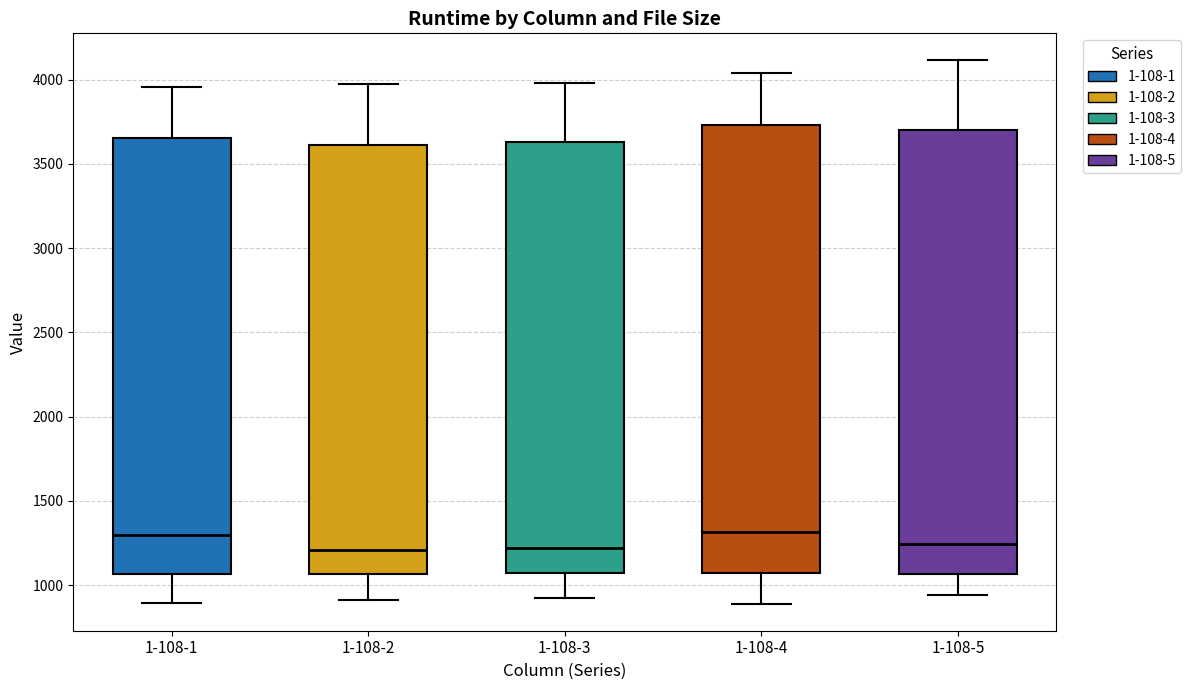

Reading left to right, transcribe this box plot: for each box, give where its median line is, the range the box spans, and where its two whiskers end, as read against the y-axis. The values are not printed on the chart, so give them approximately, as read against the axis.

1-108-1: median 1300, box 1050 to 3650, whiskers 900 to 3950
1-108-2: median 1200, box 1050 to 3600, whiskers 900 to 4000
1-108-3: median 1200, box 1050 to 3650, whiskers 900 to 4000
1-108-4: median 1300, box 1050 to 3750, whiskers 900 to 4050
1-108-5: median 1250, box 1050 to 3700, whiskers 950 to 4100